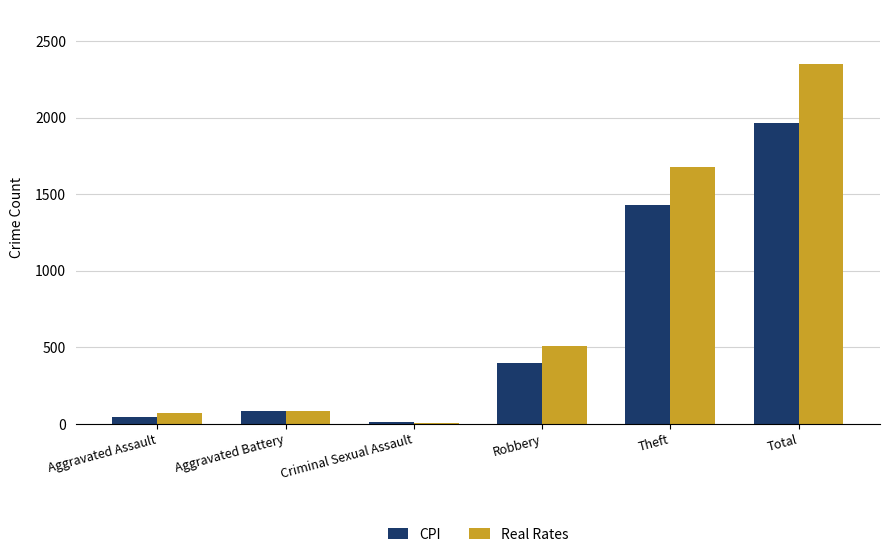

Count the number of data series in this chart.

2